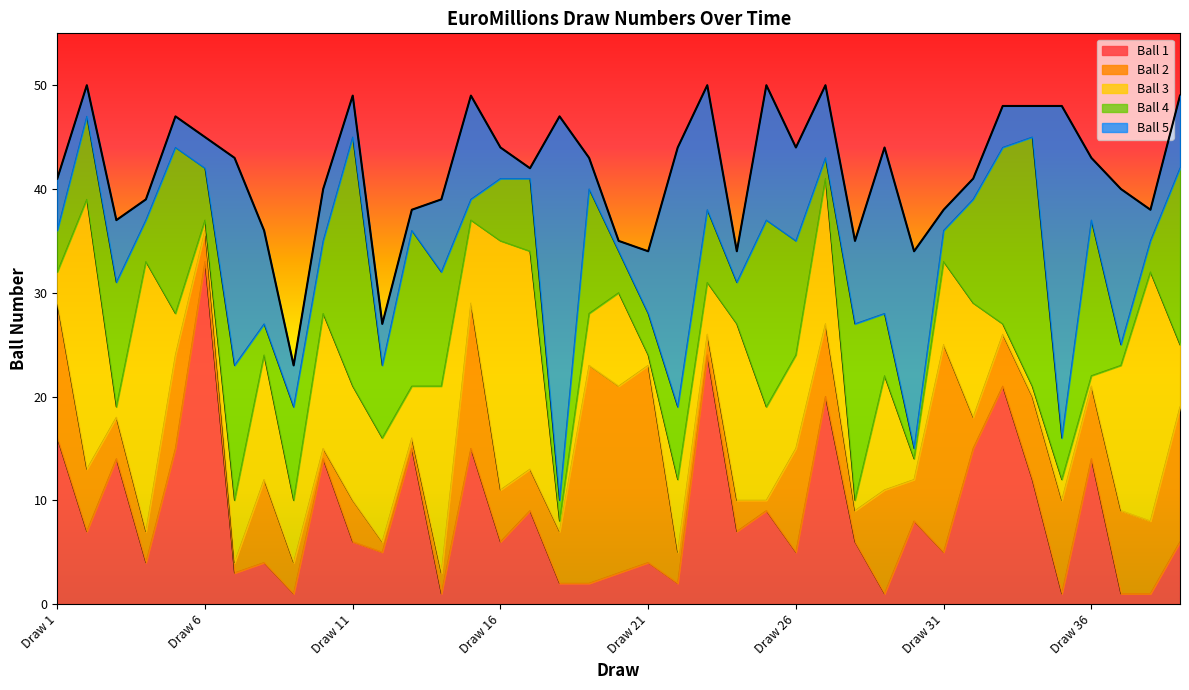

At which label is Ball 3 closest to 24?

Draw 8